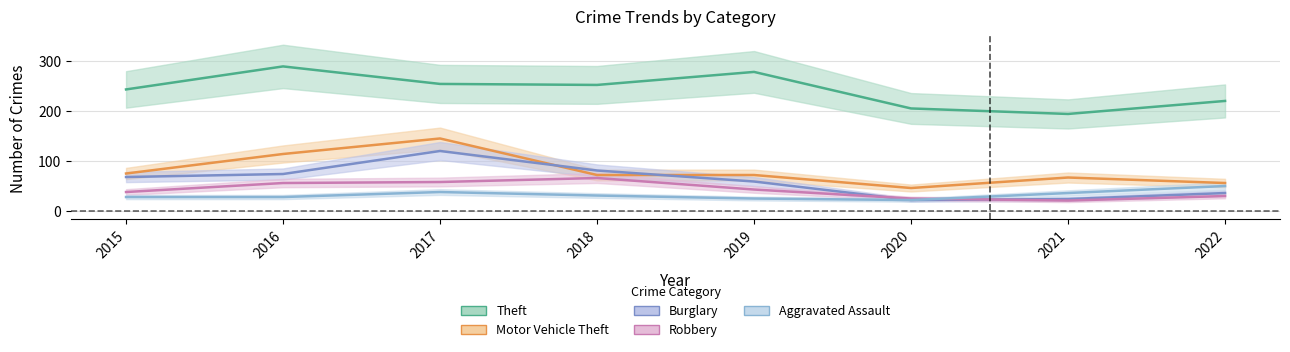

Is this an area chart (filled region under the line)?

No